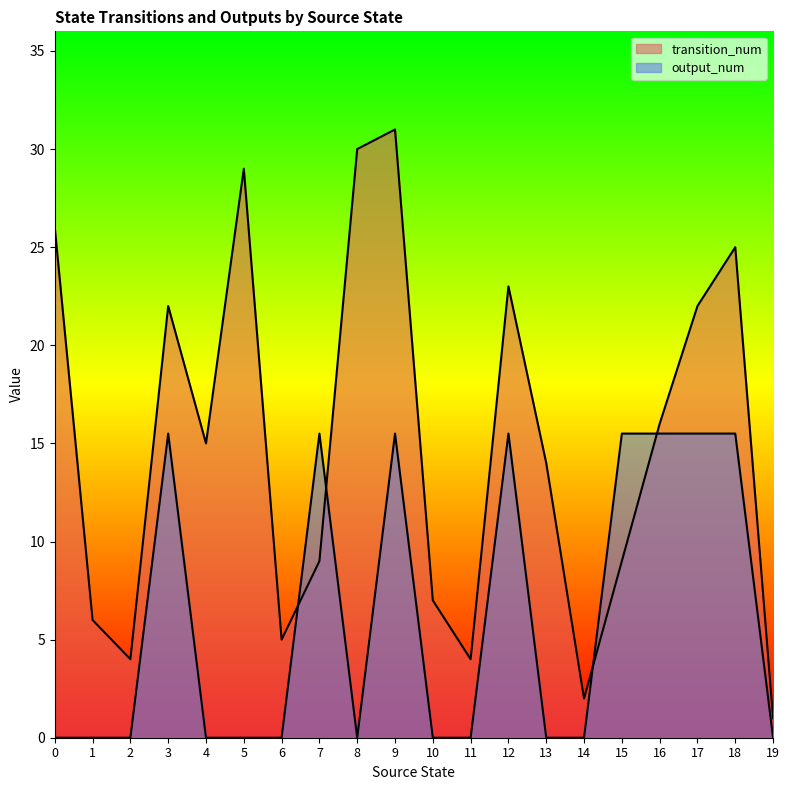

How many lines are shown in the chart?

2